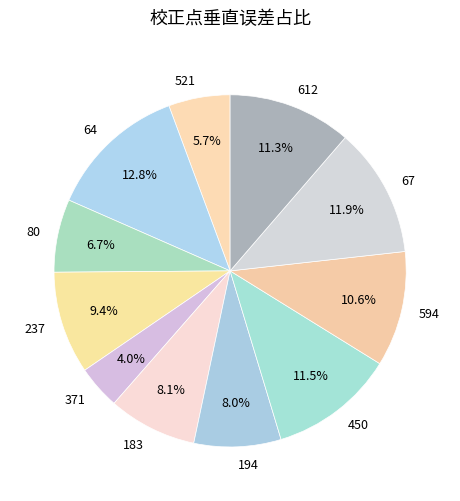

Which slice is the largest?

64